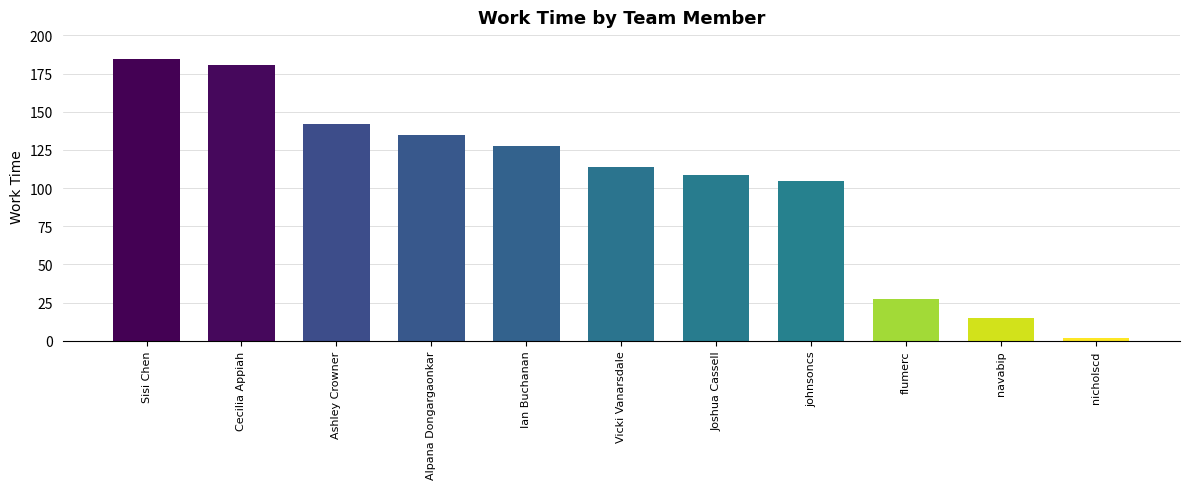

What position from the right is Alpana Dongargaonkar?

8